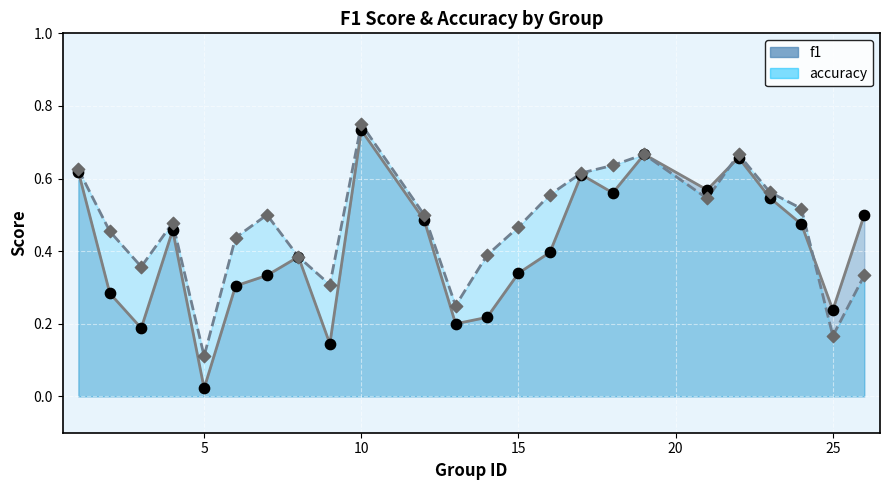

What is the total value across all series at 18?

1.2